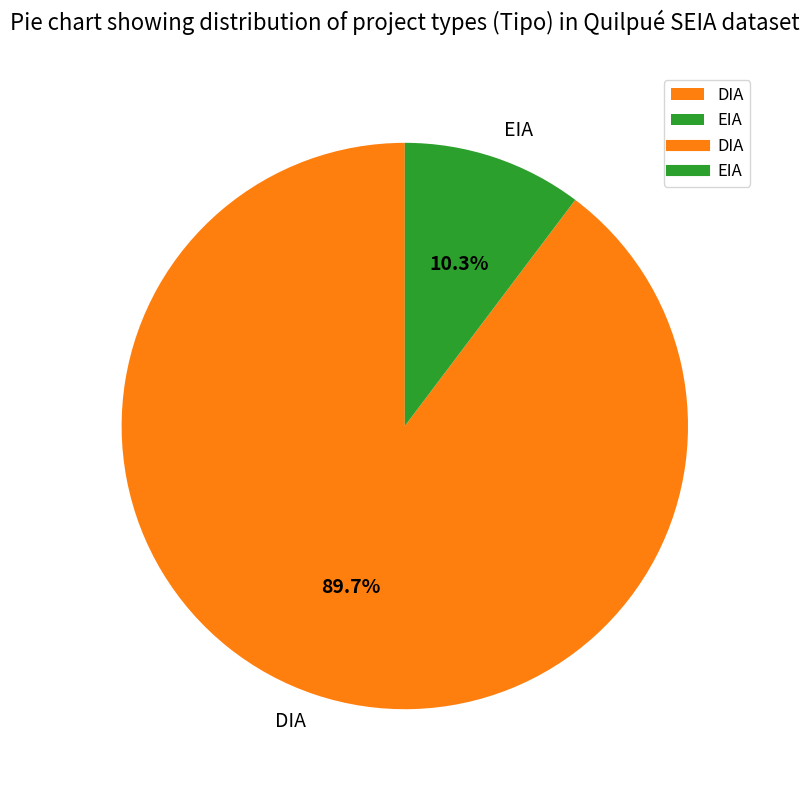

Rank the categories by value from lowest to highest.

EIA, DIA